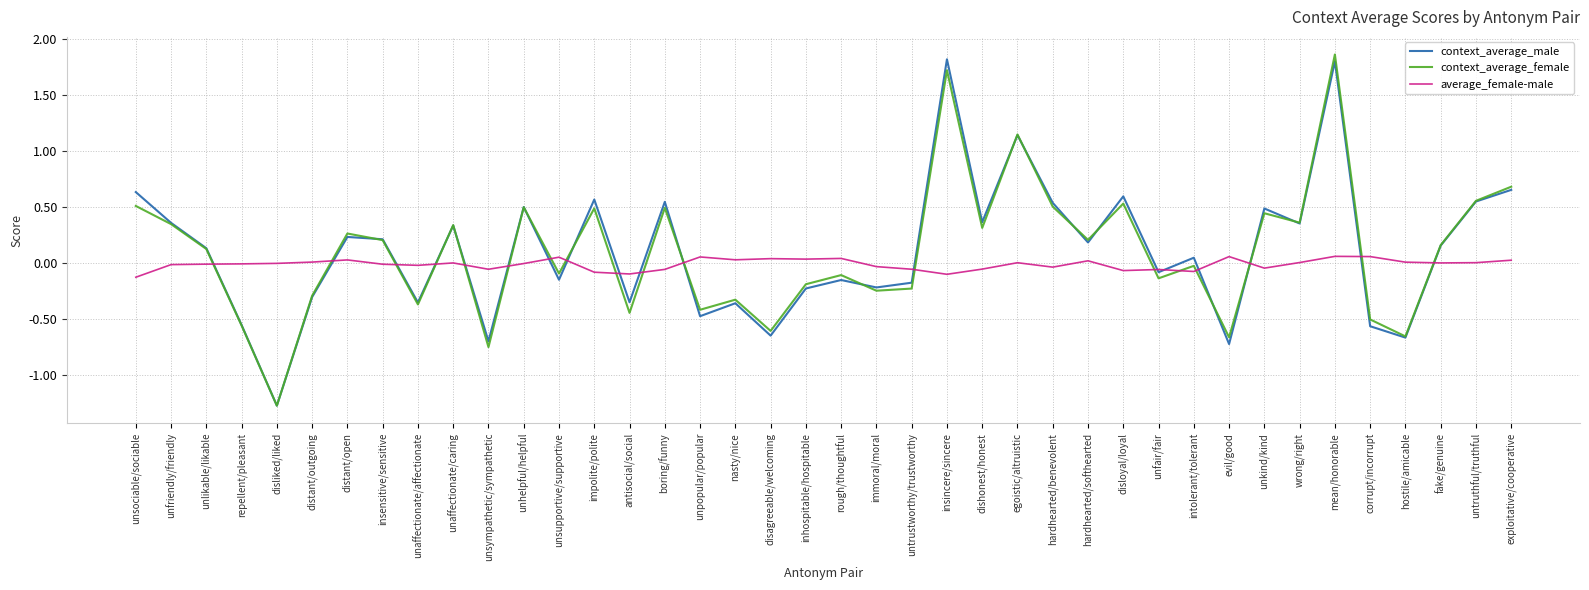

Which series changed the most between nasty/nice and insincere/sincere?

context_average_male